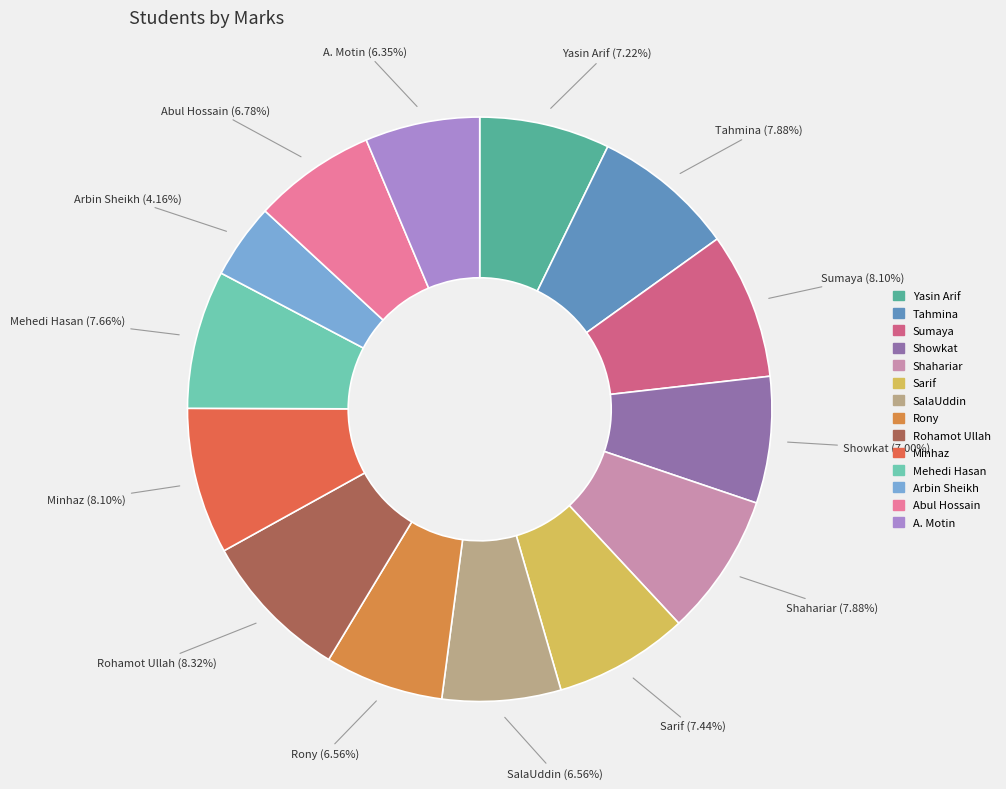

Does Arbin Sheikh account for over 50% of the chart?

No